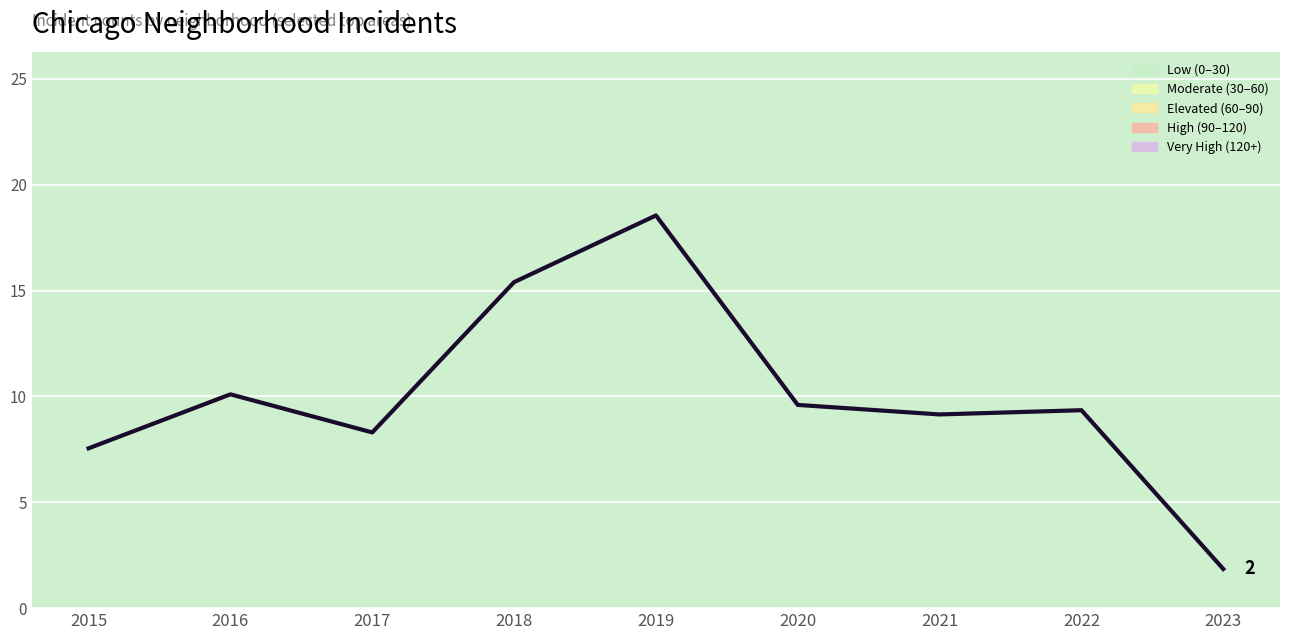

Reading left to right, list all the values displayed in this chart.

2015=7.5	2016=10.1	2017=8.3	2018=15.4	2019=18.6	2020=9.6	2021=9.2	2022=9.3	2023=1.9